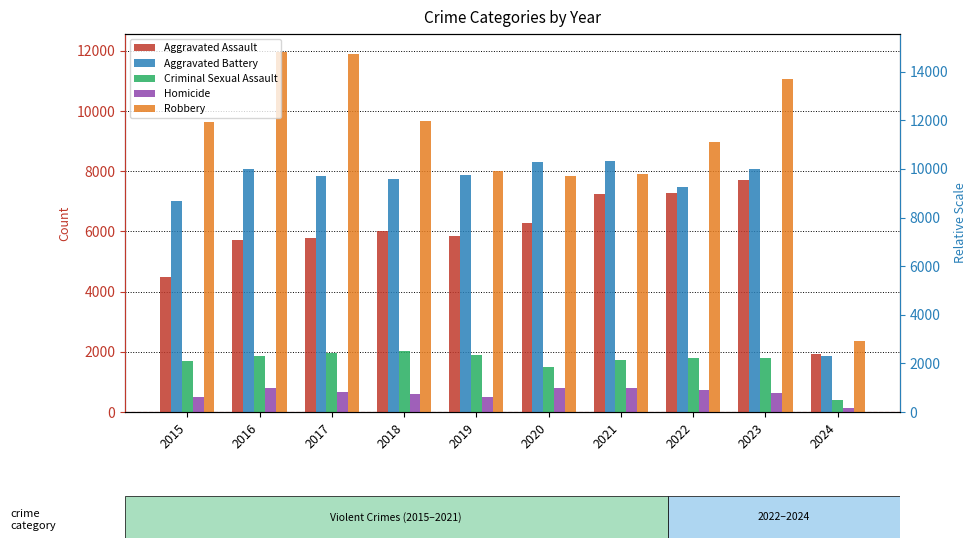

How many groups of bars are there?

10